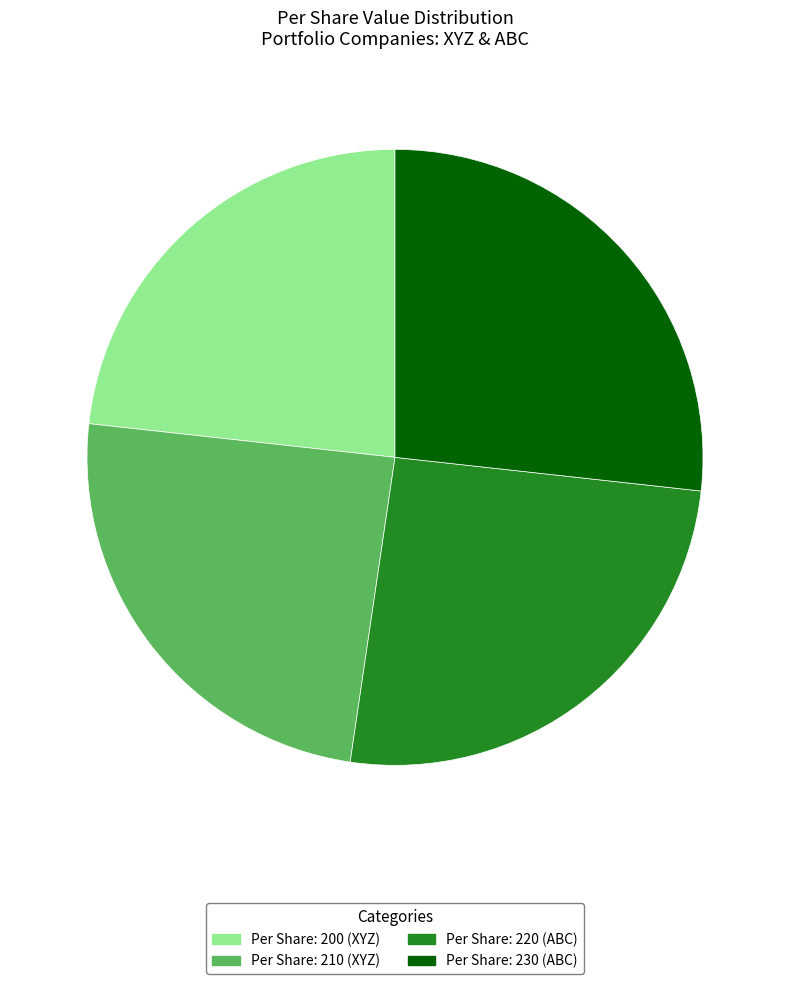

Between Per Share: 220 (ABC) and Per Share: 200 (XYZ), which is larger?

Per Share: 220 (ABC)